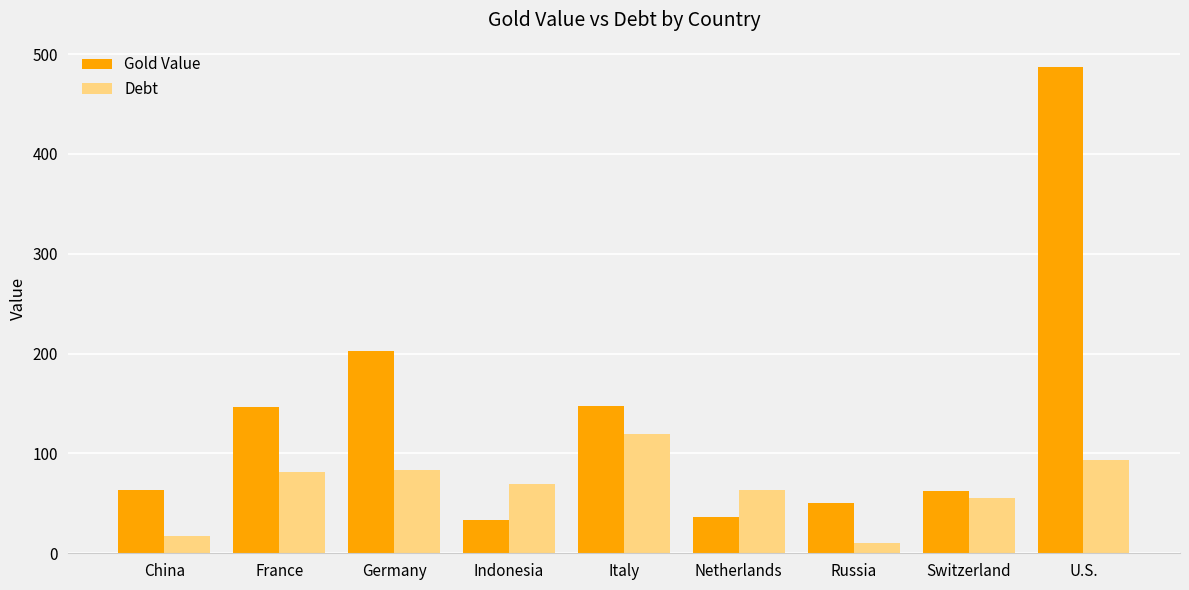

Which series has the widest spread of values?

Gold Value